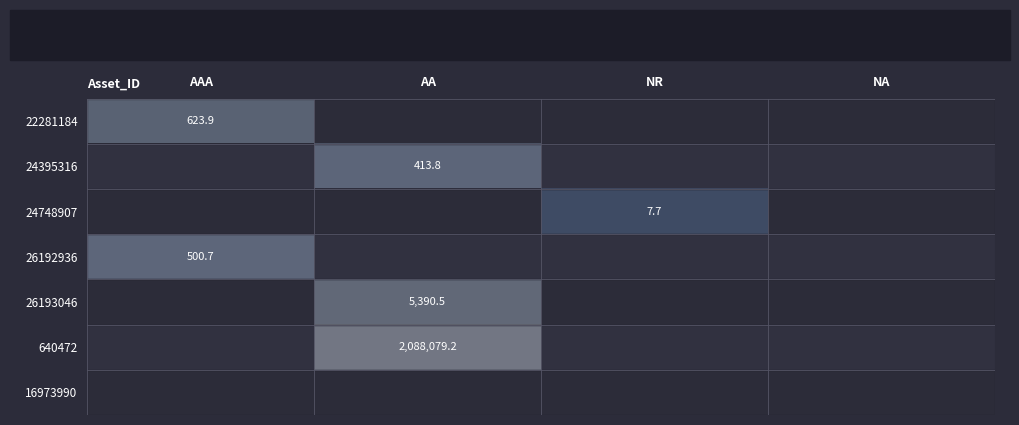

List the labels in order of 26192936 value, largest first.

AAA, AA, NR, NA